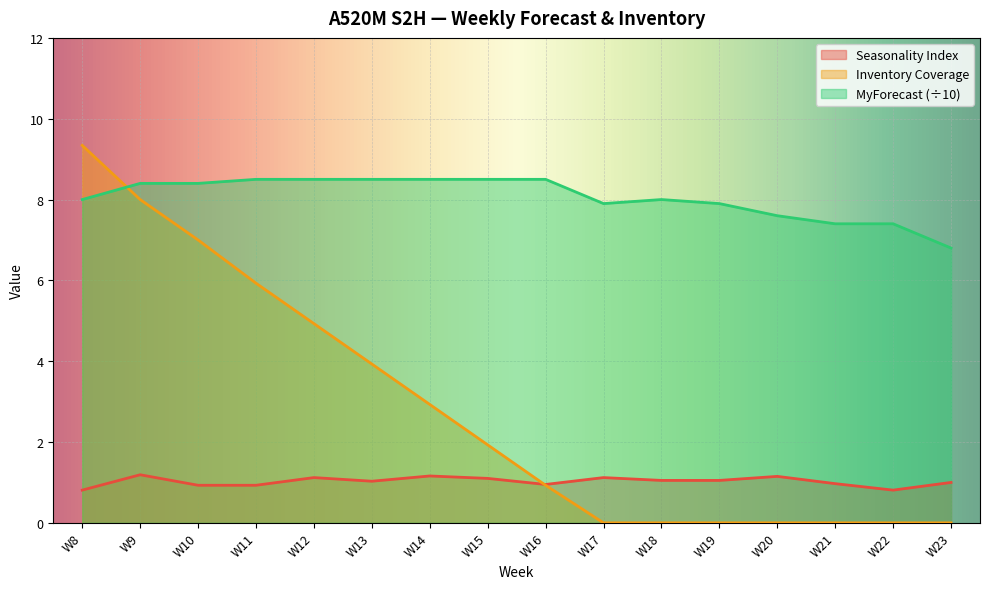

Does the chart display data point markers on the line(s)?

No